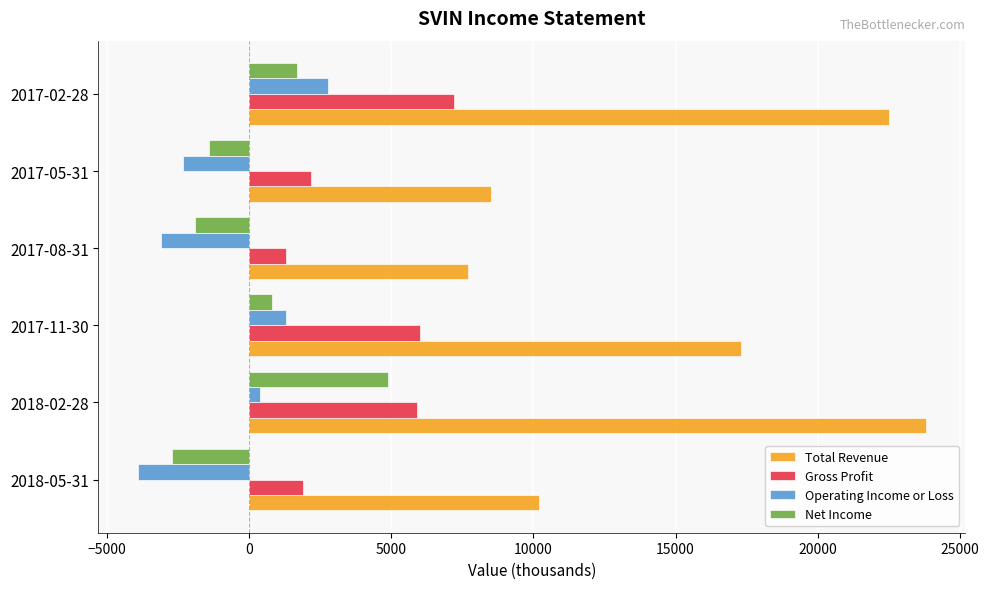

The value of Total Revenue at 2017-08-31 is 7700. True or false?

True